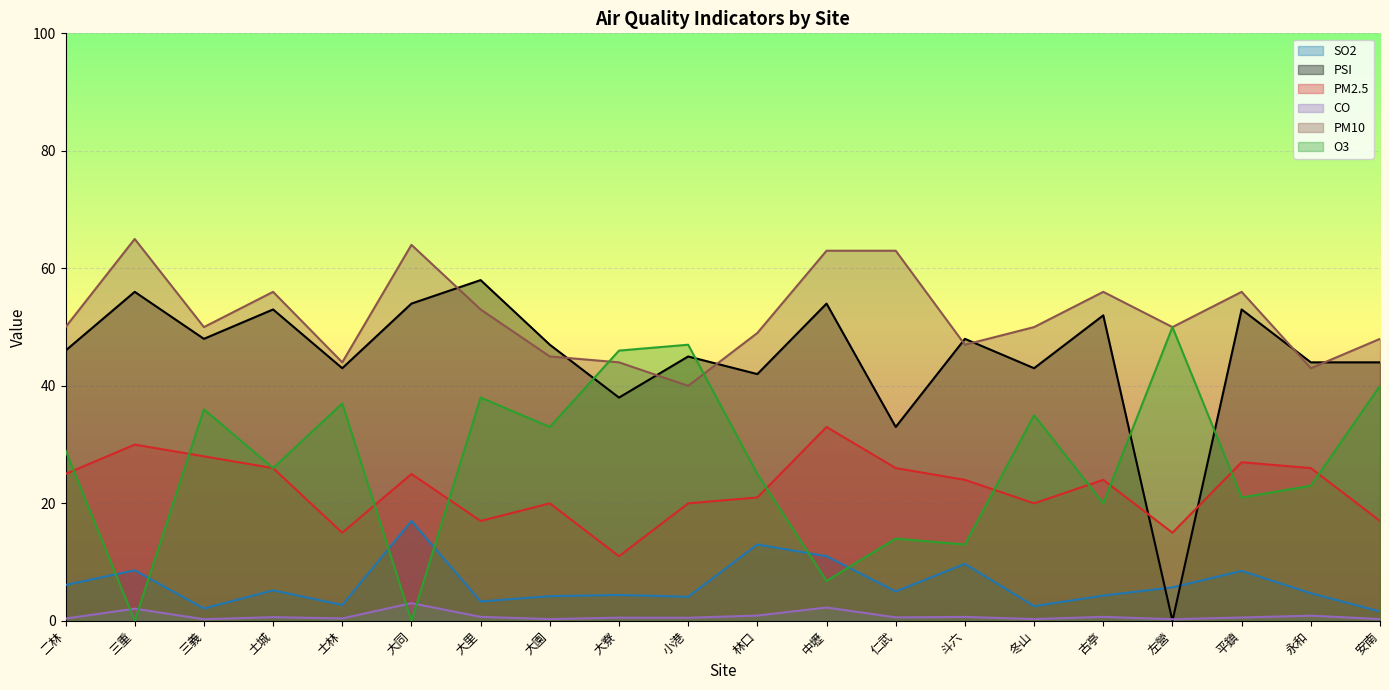

True or false: SO2 has more than 1 interior local peaks.

True